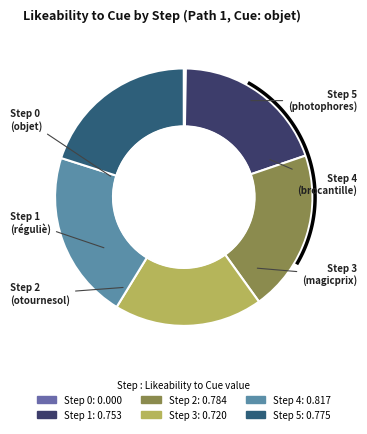

How many segments does this pie chart have?

6